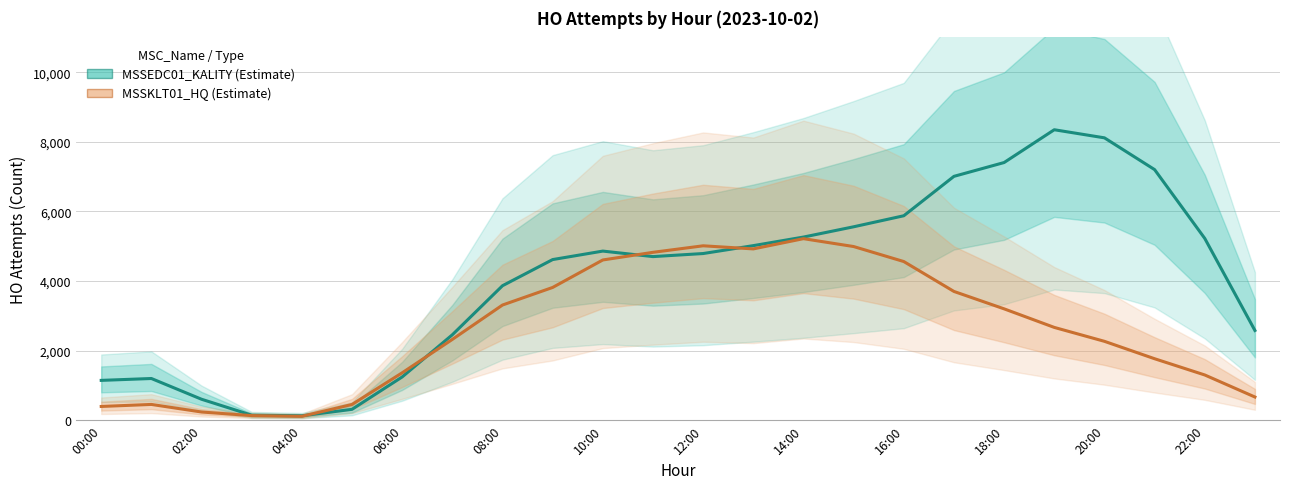

Reading left to right, extract all data points from this chart.

MSSEDC01_KALITY (Estimate): 1144.3	1198.3	602.3	144.3	126.7	312.7	1243.3	2455.0	3864.7	4616.0	4859.7	4701.3	4789.3	5016.3	5262.7	5558.0	5875.0	7007.3	7404.3	8346.7	8114.0	7201.0	5224.3	2578.7
MSSKLT01_HQ (Estimate): 395.0	453.3	235.7	132.0	111.7	453.0	1362.3	2321.7	3309.7	3815.0	4604.7	4824.3	5011.7	4922.3	5216.7	4990.3	4559.3	3700.0	3200.0	2666.7	2266.7	1766.7	1300.0	666.7